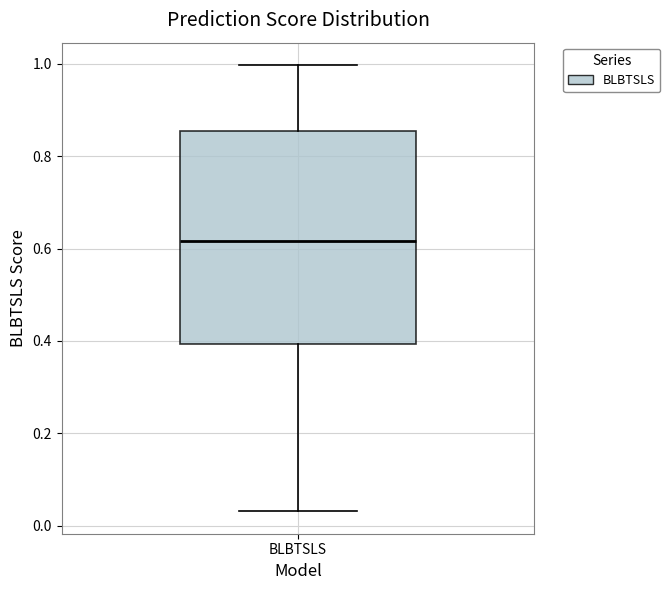

Transcribe this box plot: give where the median line is, the range the box spans, and where the two whiskers end, as read against the y-axis. The values are not printed on the chart, so give them approximately, as read against the axis.

median 0.62, box 0.40 to 0.86, whiskers 0.04 to 1.00